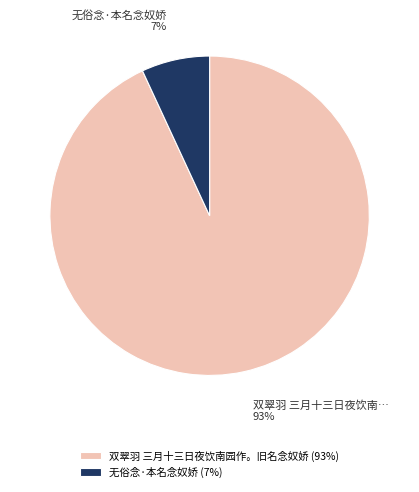

Is it true that 无俗念·本名念奴娇 is 18% of the pie?

False